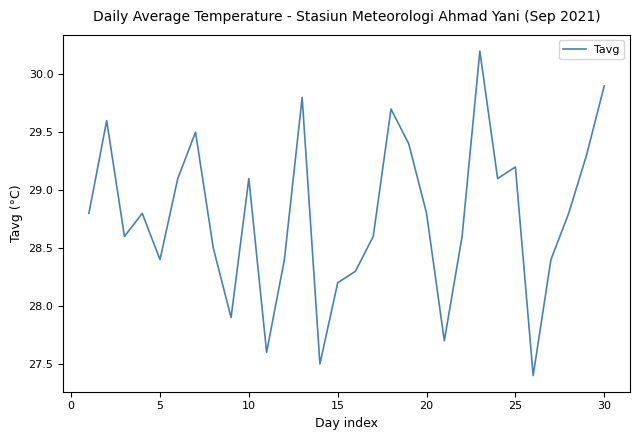

What is the smallest value displayed?

27.4